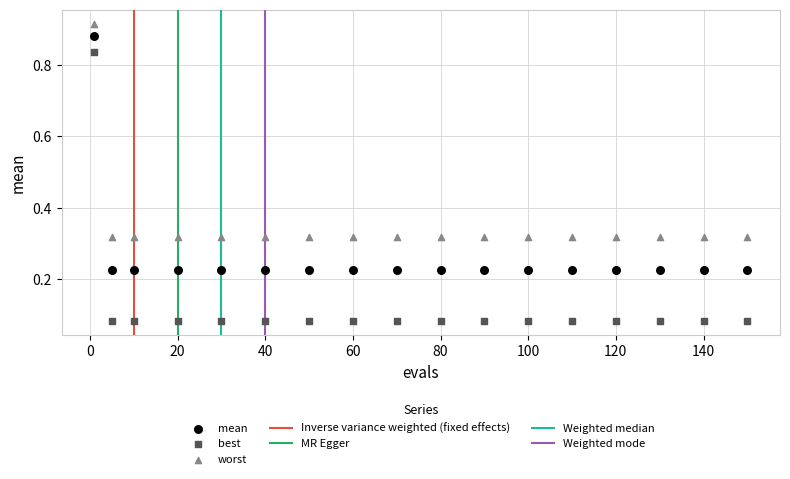

What is the X range (max minus min) for the scatter plot?

149.0